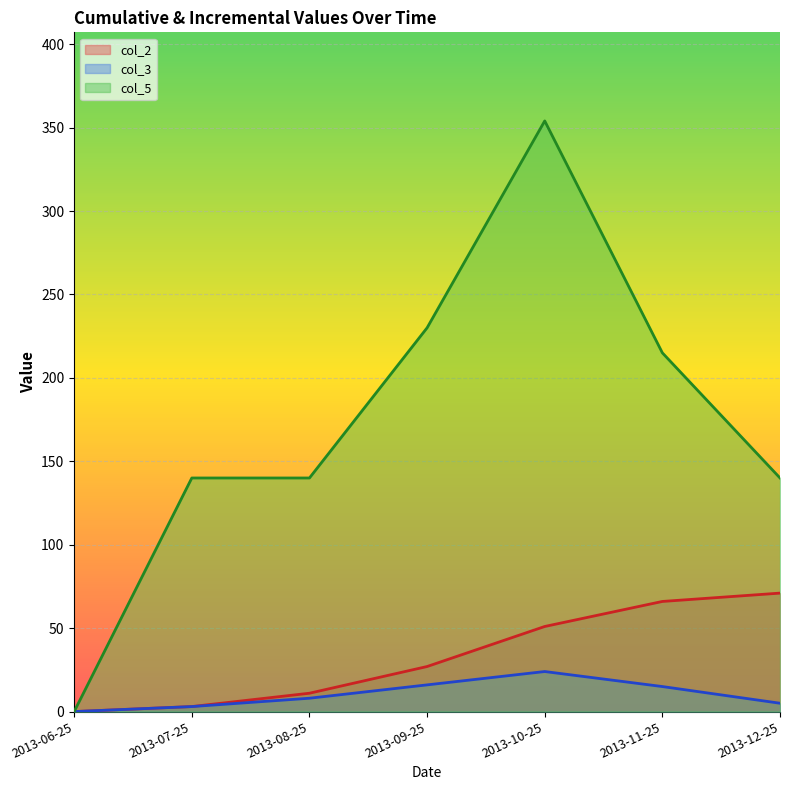

How many positive values does the col_5 series have?

6